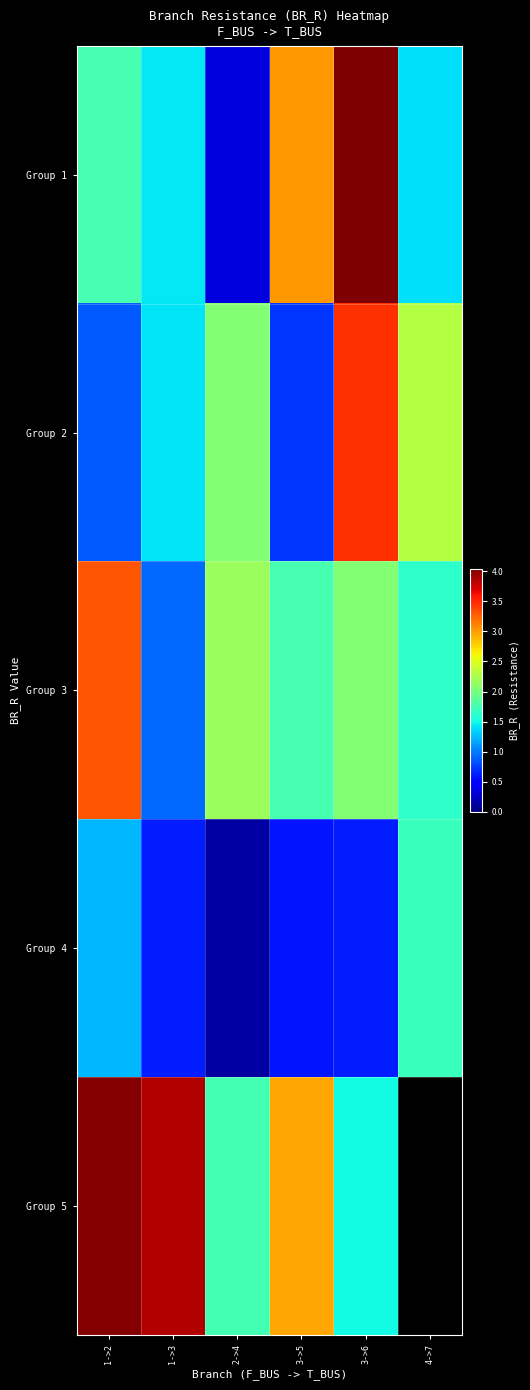

At which label is Group 5 closest to 2?

2->4